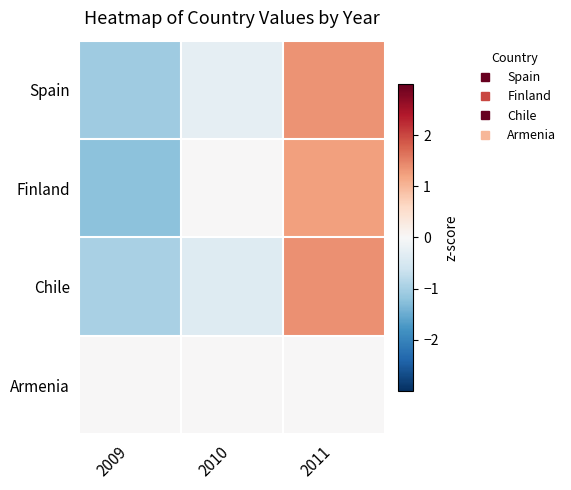

Which series has the widest spread of values?

Finland